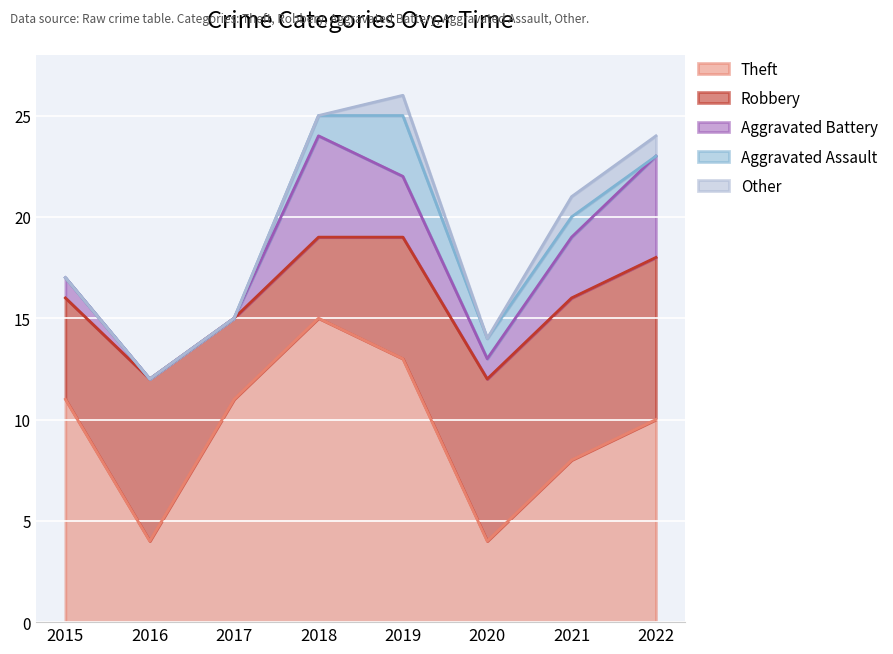

Is it true that Aggravated Assault equals -2 at 2015?

False